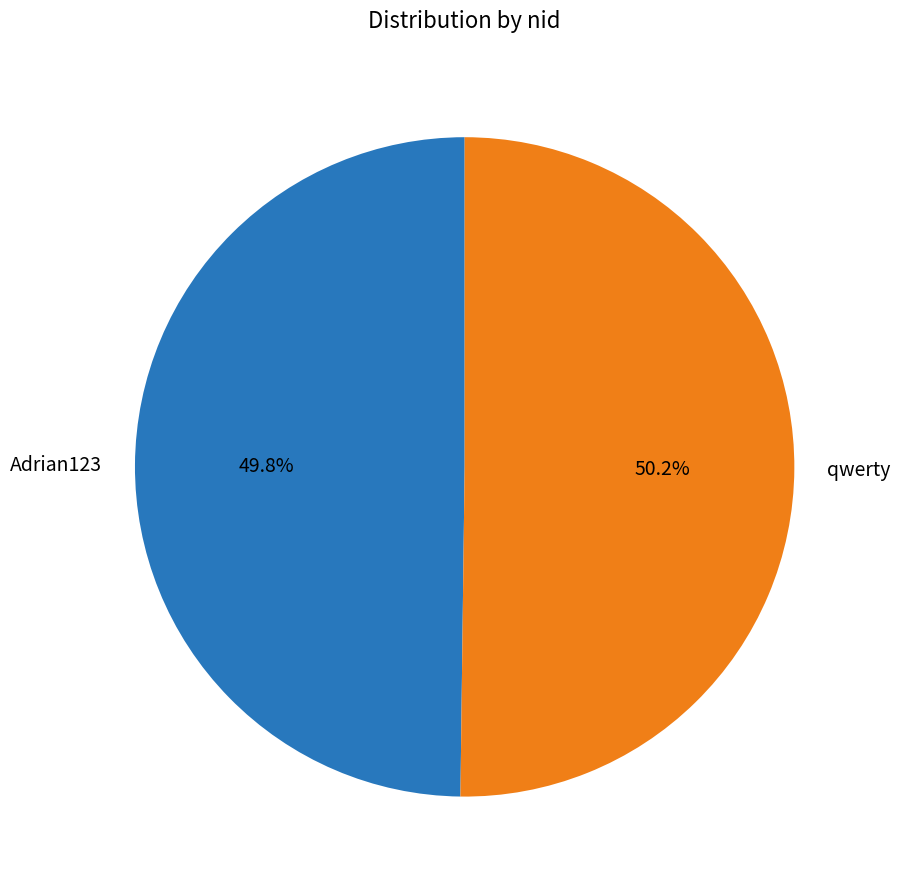

How much of the chart is everything except Adrian123?

50.2%